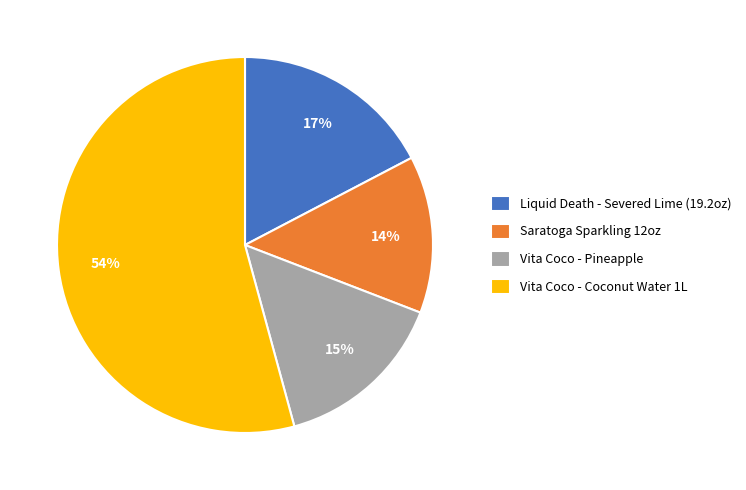

To the nearest percent, what is the difference between the Vita Coco - Coconut Water 1L and Liquid Death - Severed Lime (19.2oz) slice percentages?

37%